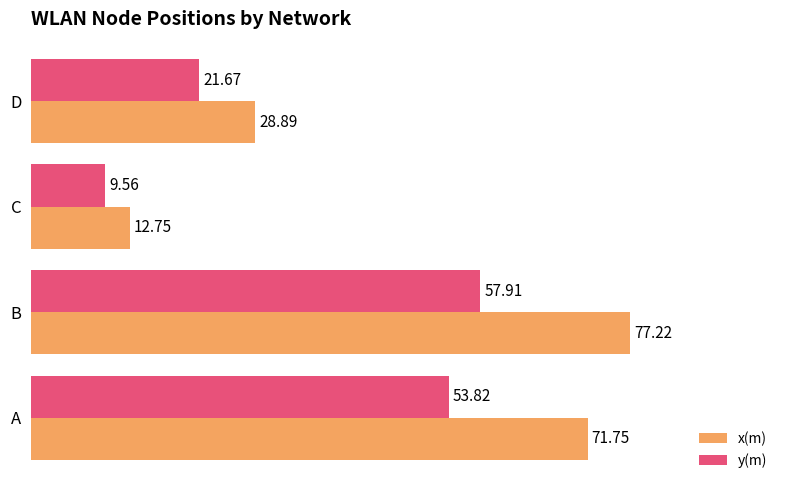

Where is y(m) nearest to the value 33?

D